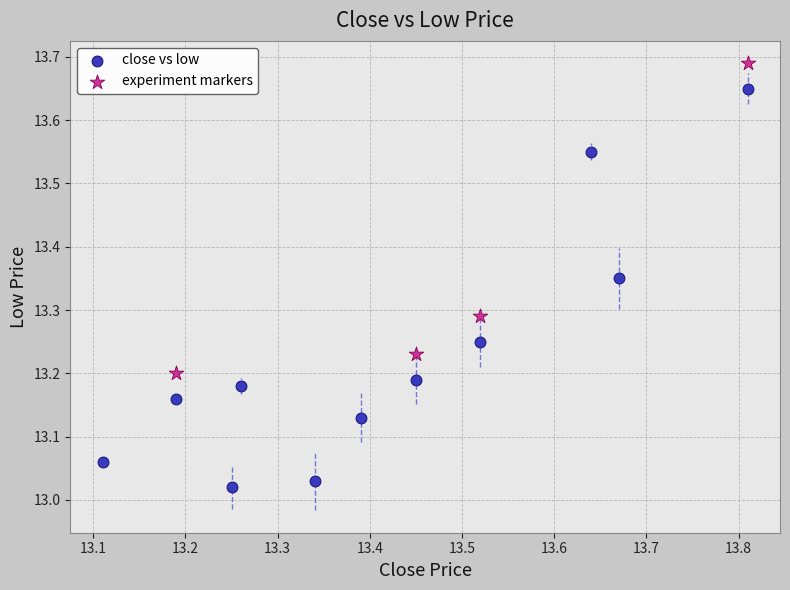

Which series reaches the minimum Y coordinate?

close vs low